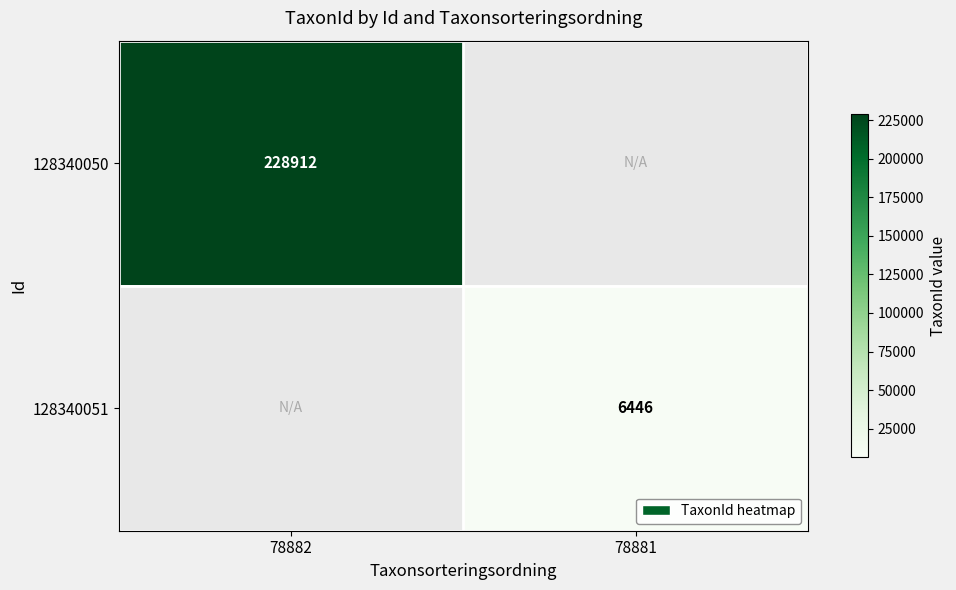

What is the smallest value displayed?

6446.0